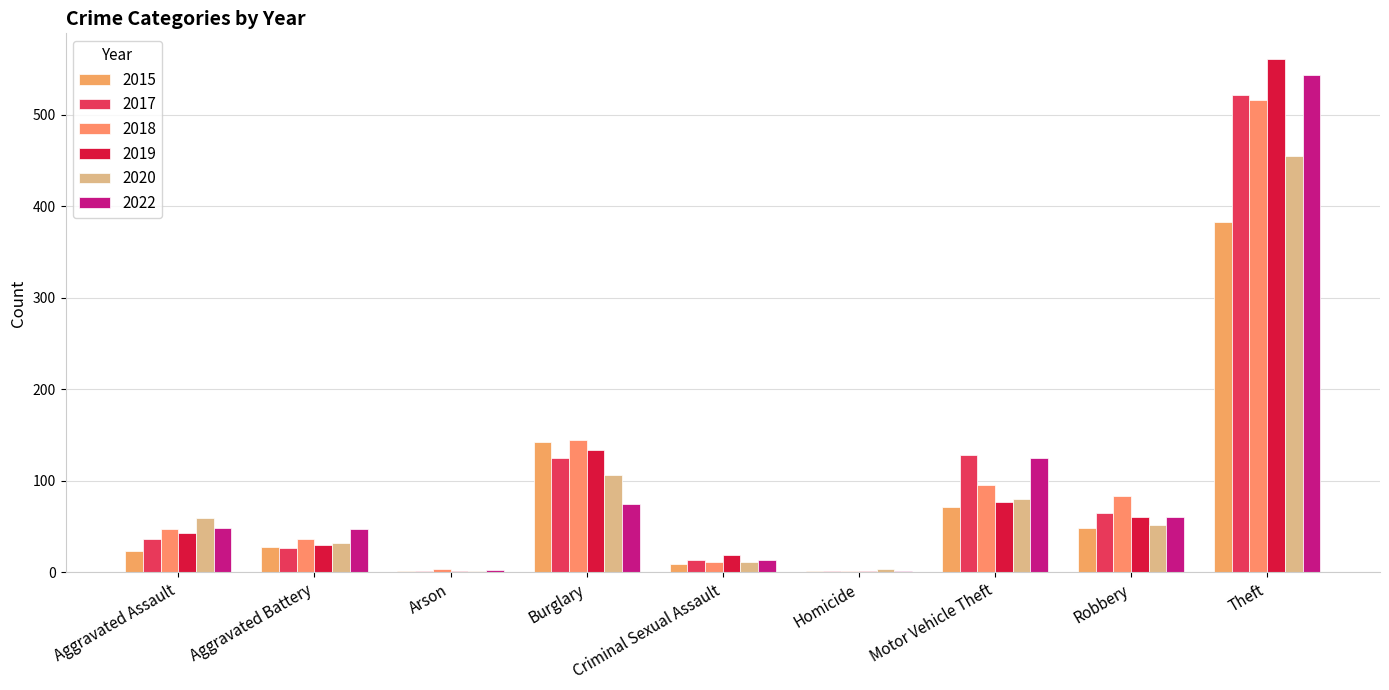

Count the number of data series in this chart.

6